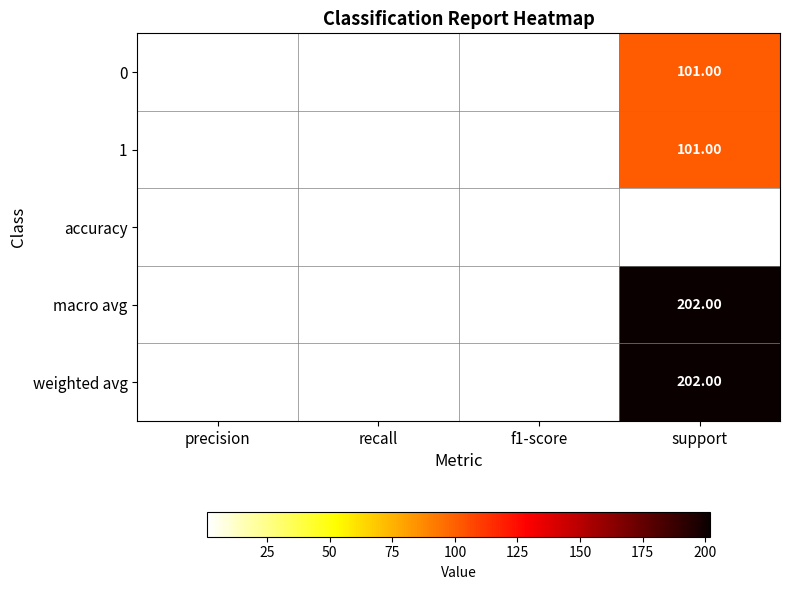

At how many categories does at least one series exceed 190?

1